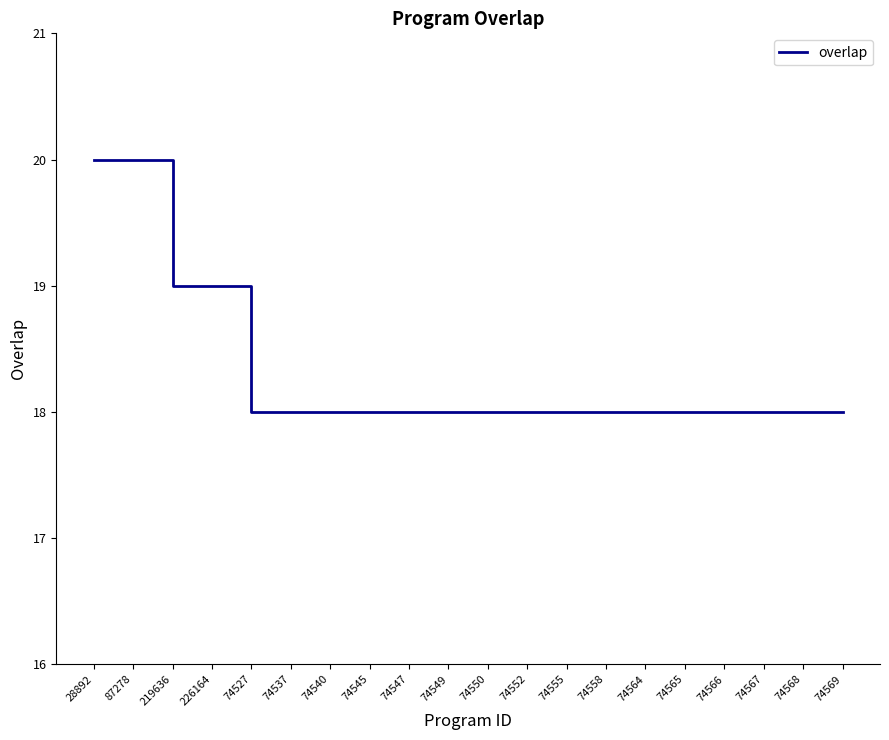

What is the sum of all values?

366